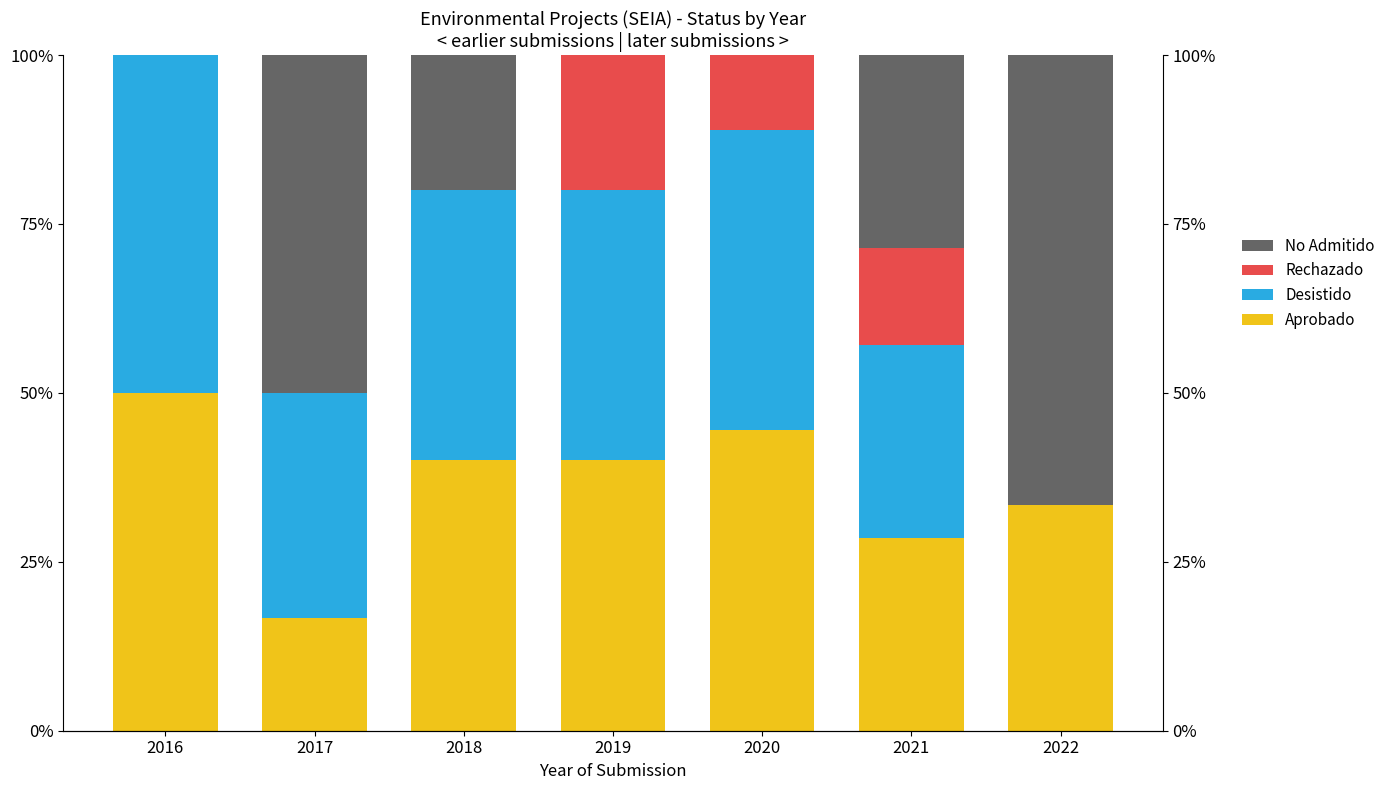

Is the value of Aprobado at 2018 greater than the value of No Admitido at 2022?

No